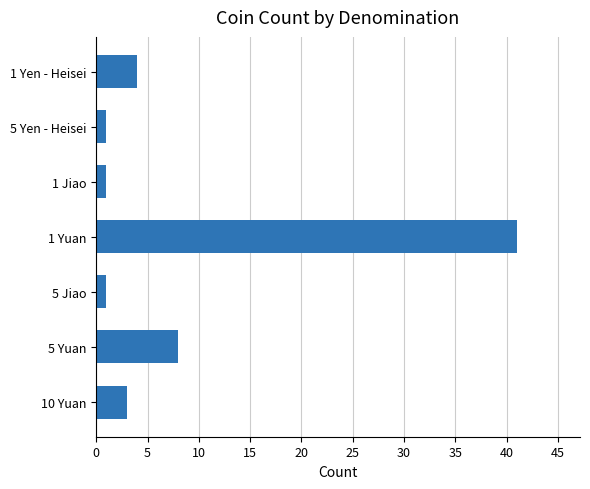

Reading bottom to top, transcribe all the data shown in this chart.

10 Yuan=3	5 Yuan=8	5 Jiao=1	1 Yuan=41	1 Jiao=1	5 Yen - Heisei=1	1 Yen - Heisei=4